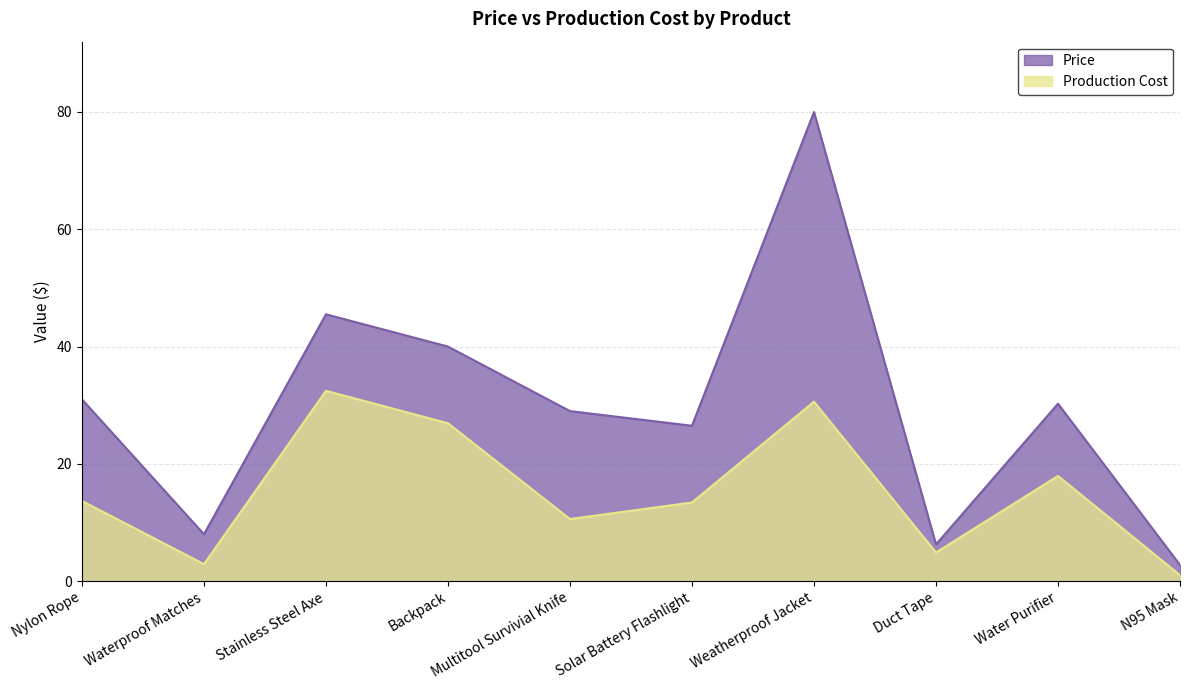

Which series has the widest spread of values?

Price